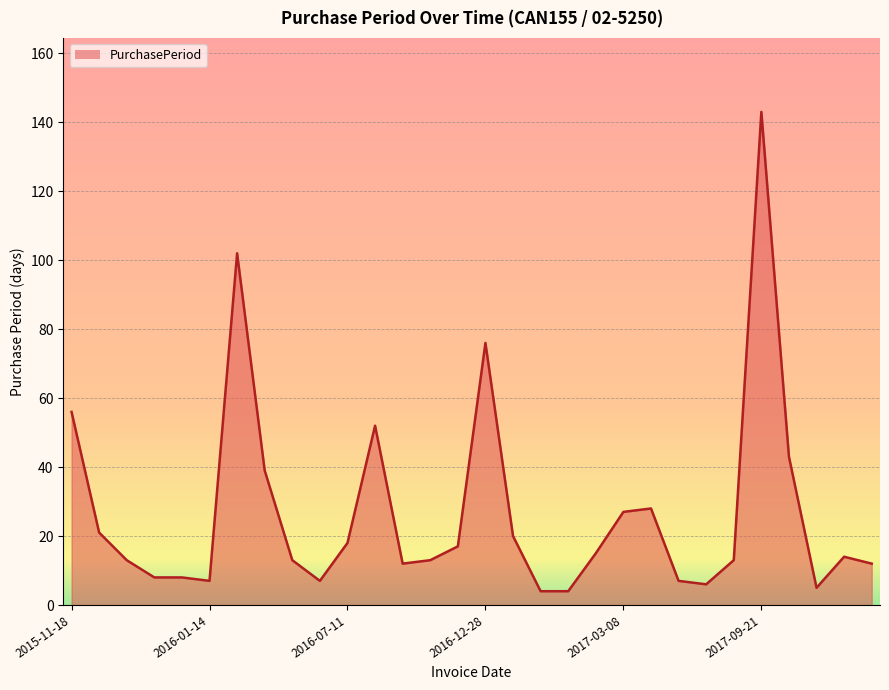

What is the smallest value displayed?

4